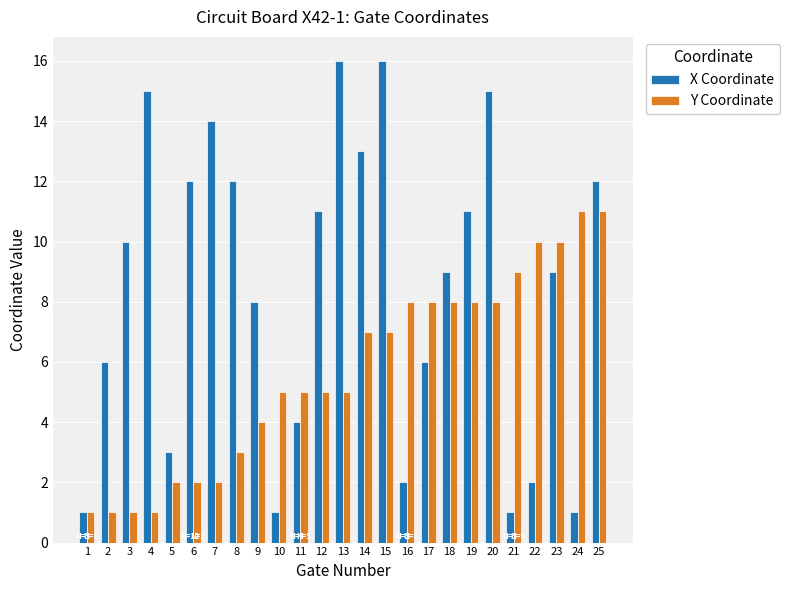

What is the highest value of the Y Coordinate series?

11